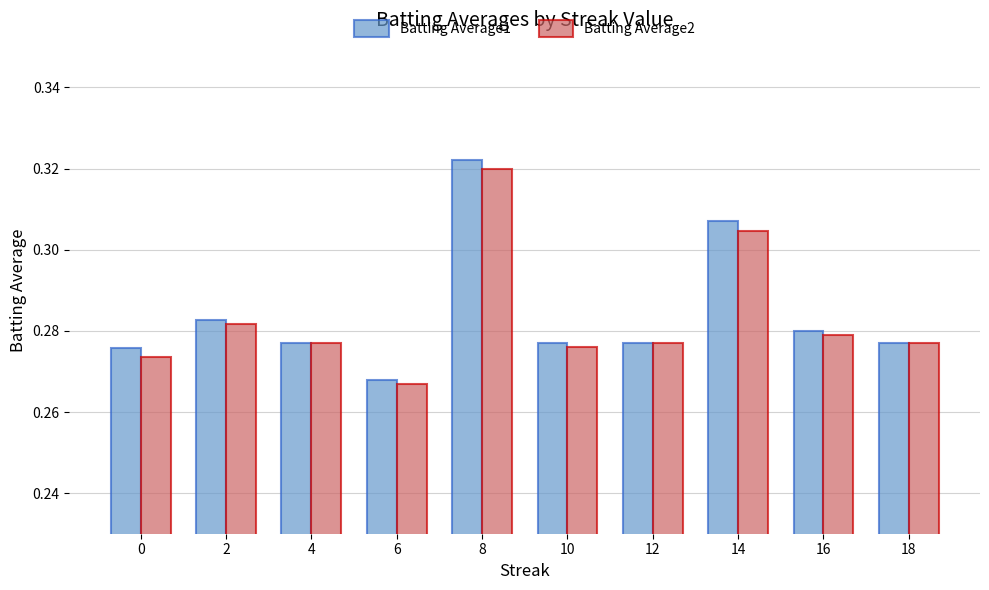

How many distinct data groups are displayed?

2